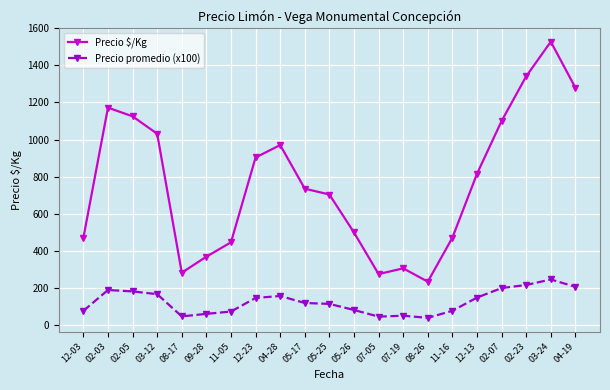

True or false: Precio $/Kg and Precio promedio (x100) intersect in this chart.

False